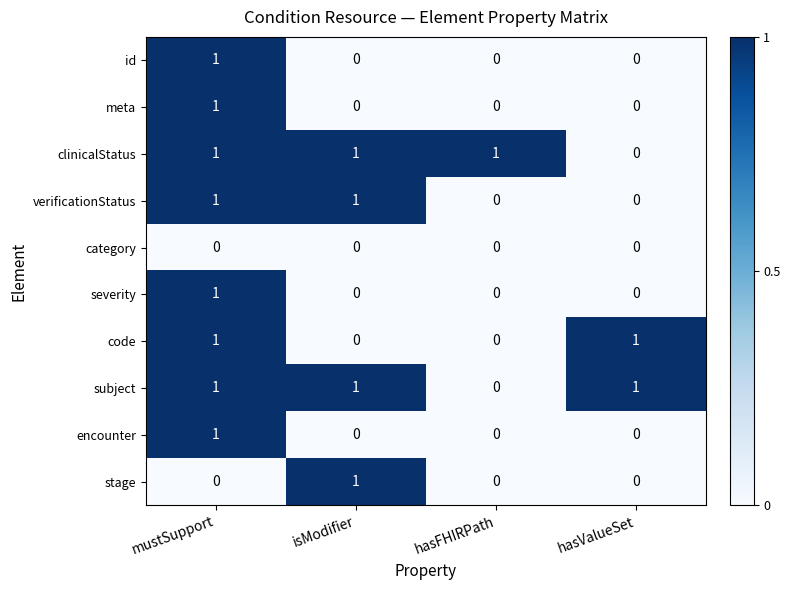

At how many categories does at least one series exceed 0?

4